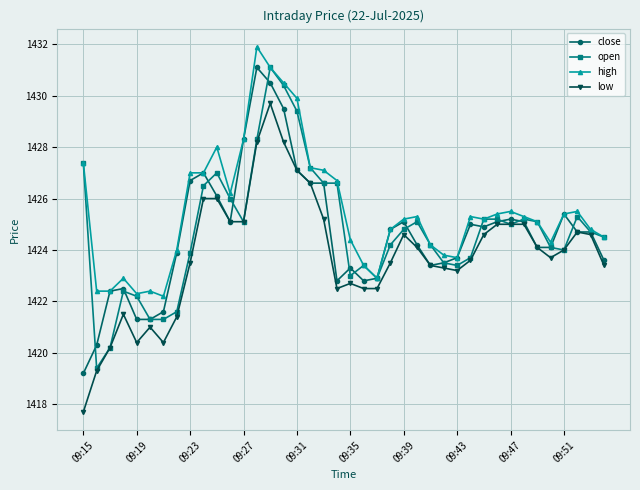

What is the value of the close point at the 30th from the left?

1425.0